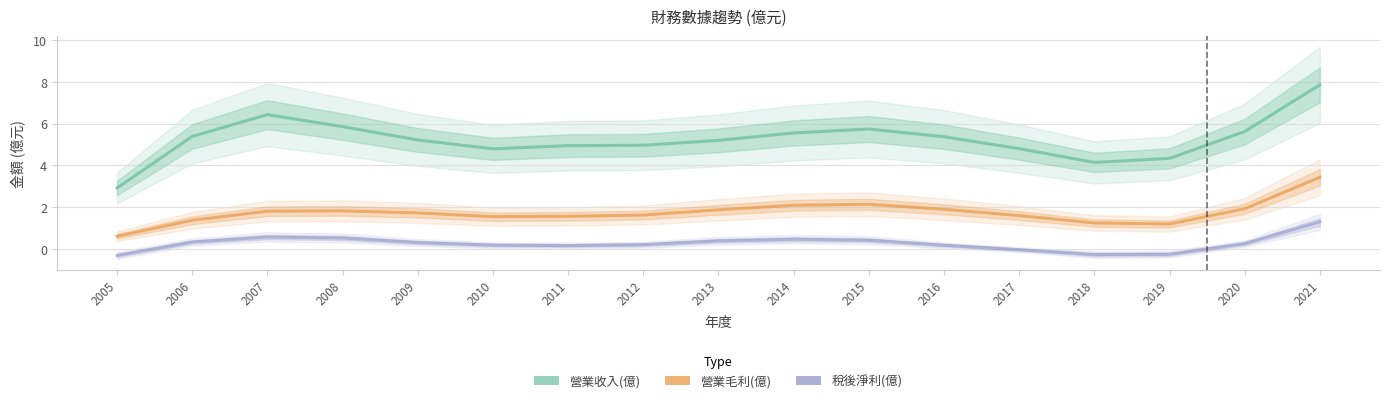

Reading left to right, what are all the values shown in this chart?

營業收入(億): 2005=2.9	2006=5.4	2007=6.4	2008=5.9	2009=5.2	2010=4.8	2011=4.9	2012=5.0	2013=5.2	2014=5.5	2015=5.7	2016=5.4	2017=4.8	2018=4.1	2019=4.3	2020=5.6	2021=7.9
營業毛利(億): 2005=0.6	2006=1.4	2007=1.8	2008=1.8	2009=1.7	2010=1.5	2011=1.6	2012=1.6	2013=1.9	2014=2.1	2015=2.1	2016=1.9	2017=1.6	2018=1.2	2019=1.2	2020=1.9	2021=3.4
稅後淨利(億): 2005=-0.3	2006=0.3	2007=0.6	2008=0.5	2009=0.3	2010=0.2	2011=0.2	2012=0.2	2013=0.4	2014=0.5	2015=0.4	2016=0.2	2017=-0.0	2018=-0.3	2019=-0.3	2020=0.2	2021=1.3